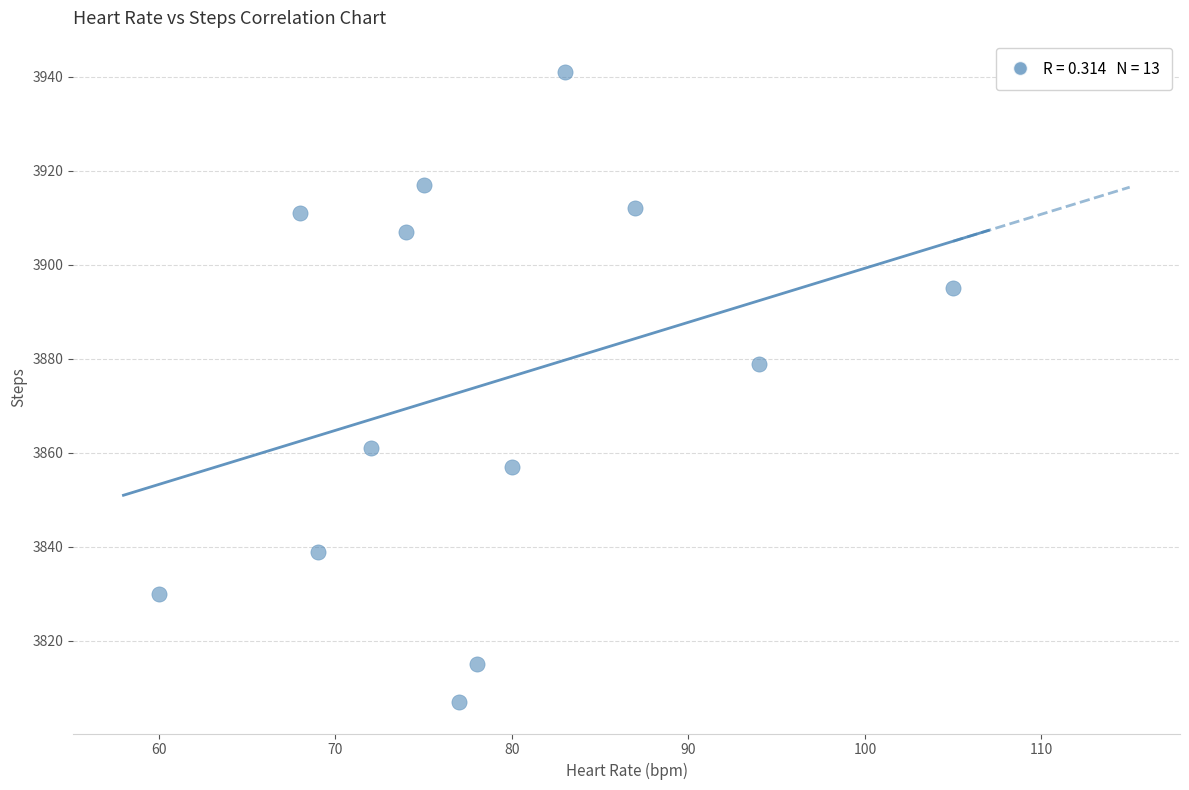

What Y value in the scatter plot is closest to 3874?

3879